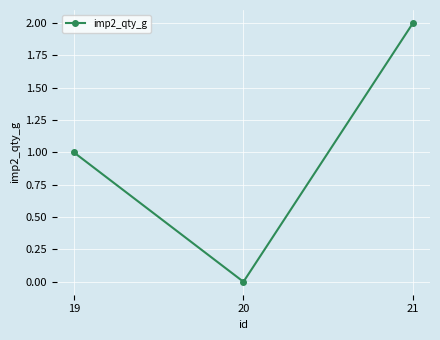

What is the change in value from 19 to 21?

+1